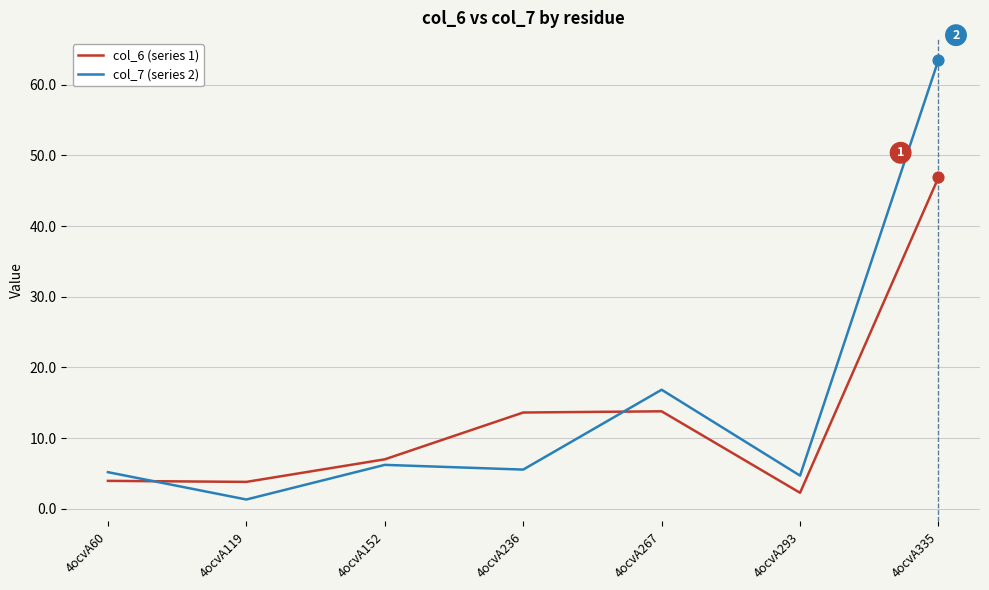

Which series has the largest range (max minus min)?

col_7 (series 2)